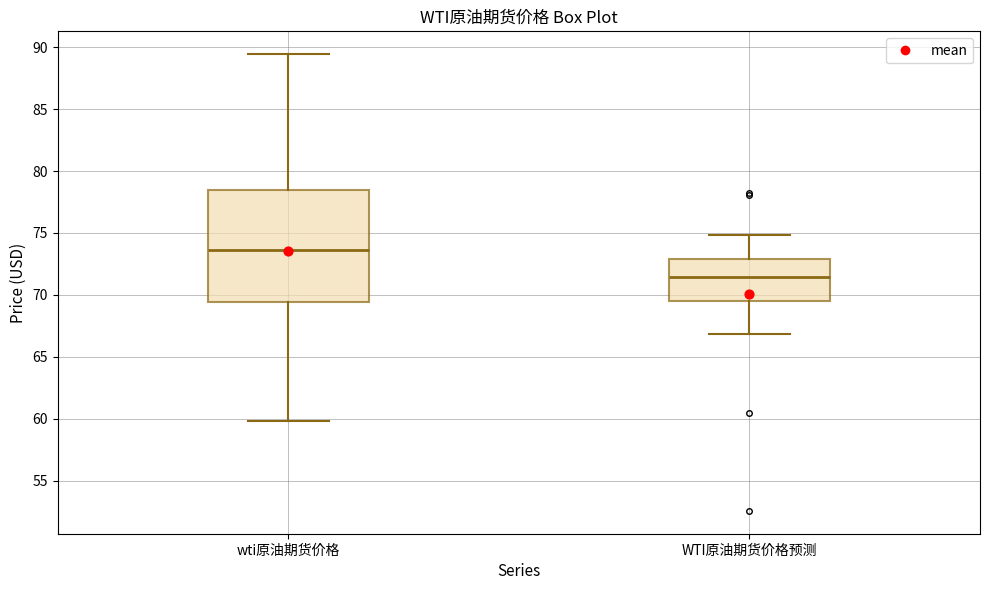

Which box's median line is the highest?

wti原油期货价格